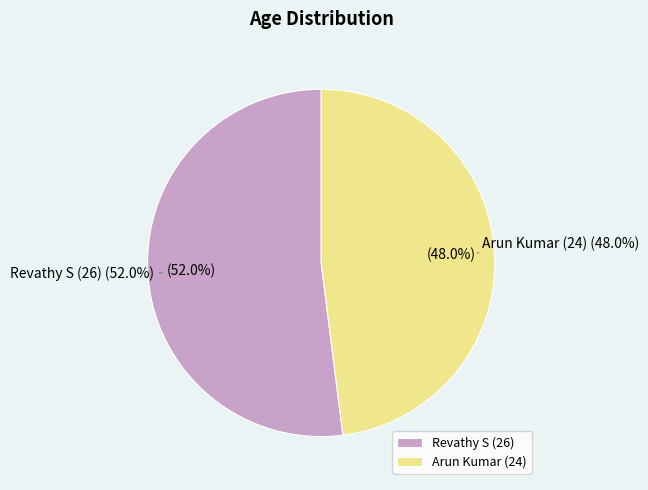

Is there any slice that represents more than half of the pie?

Yes